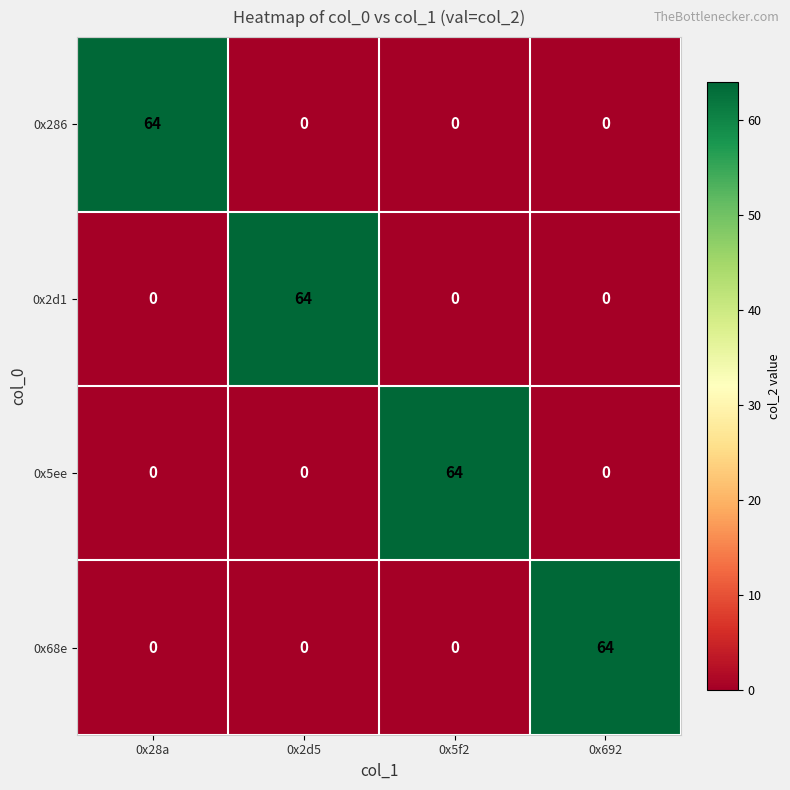

How many categories are shown in the chart?

4